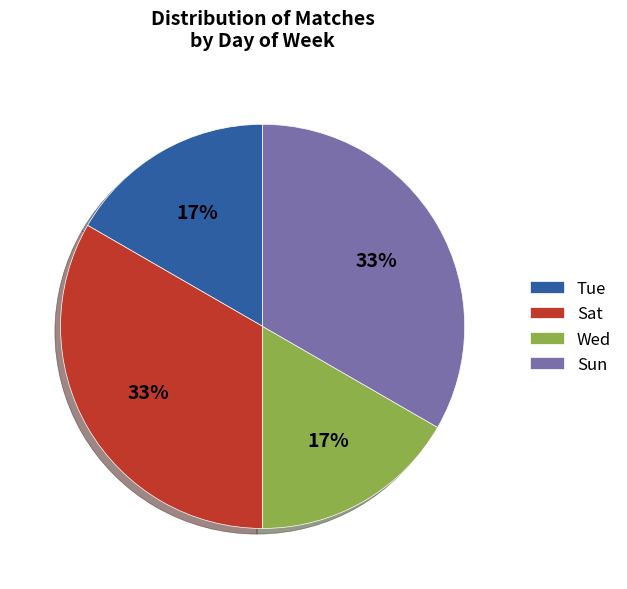

Between Sun and Tue, which is larger?

Sun